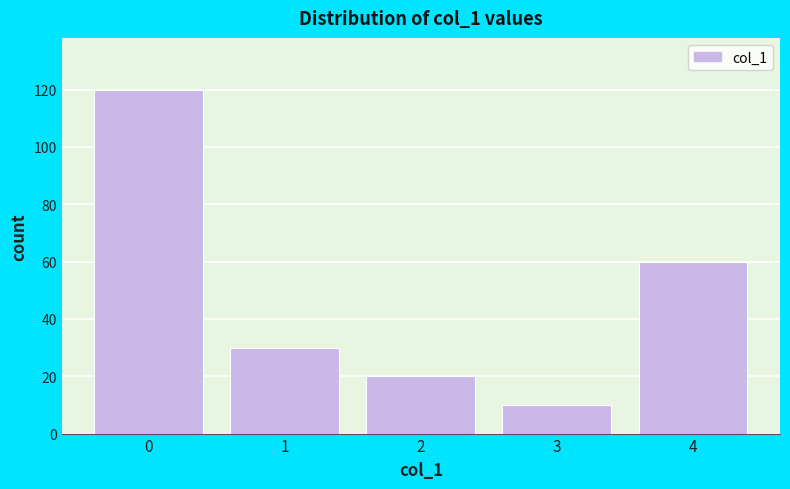

Reading left to right, what are all the values shown in this chart?

120	30	20	10	60